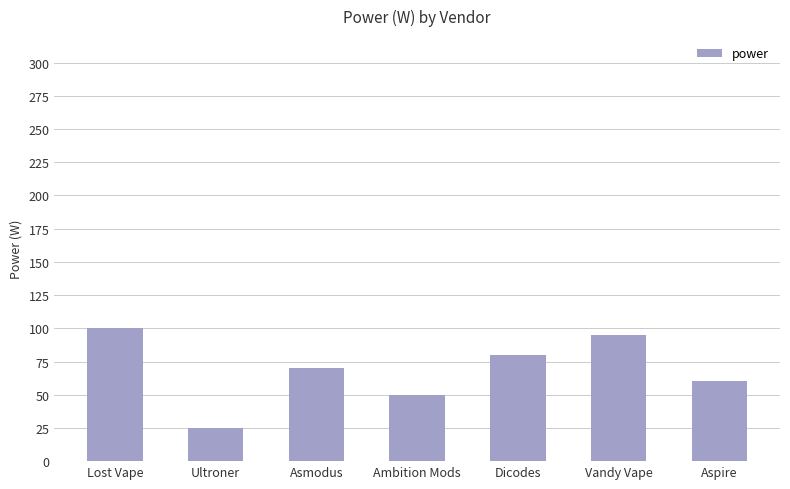

Rank the categories by value from highest to lowest.

Lost Vape, Vandy Vape, Dicodes, Asmodus, Aspire, Ambition Mods, Ultroner